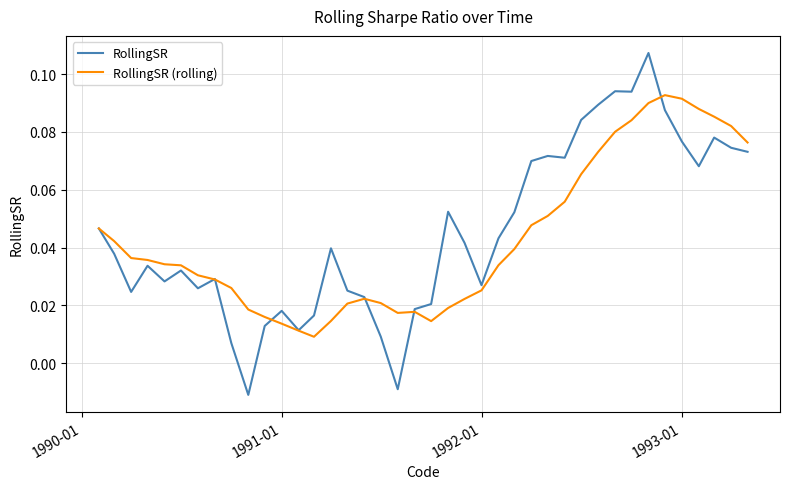

Does the chart display data point markers on the line(s)?

No